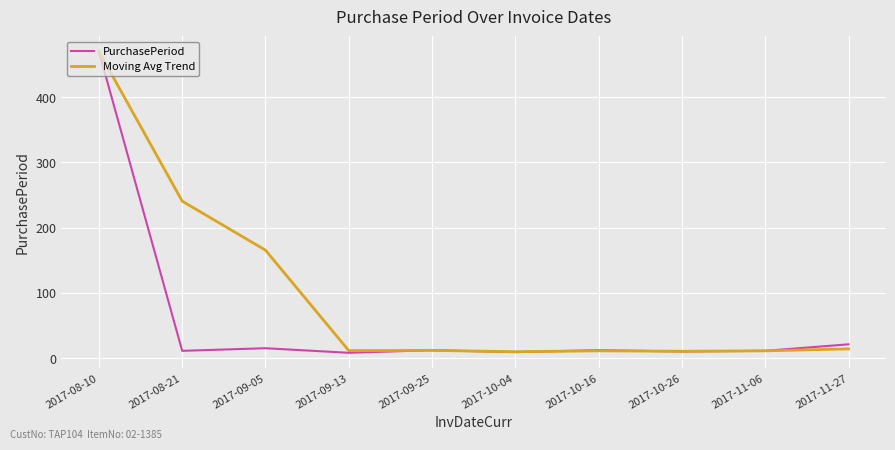

What are all the series names shown in the legend?

PurchasePeriod, Moving Avg Trend